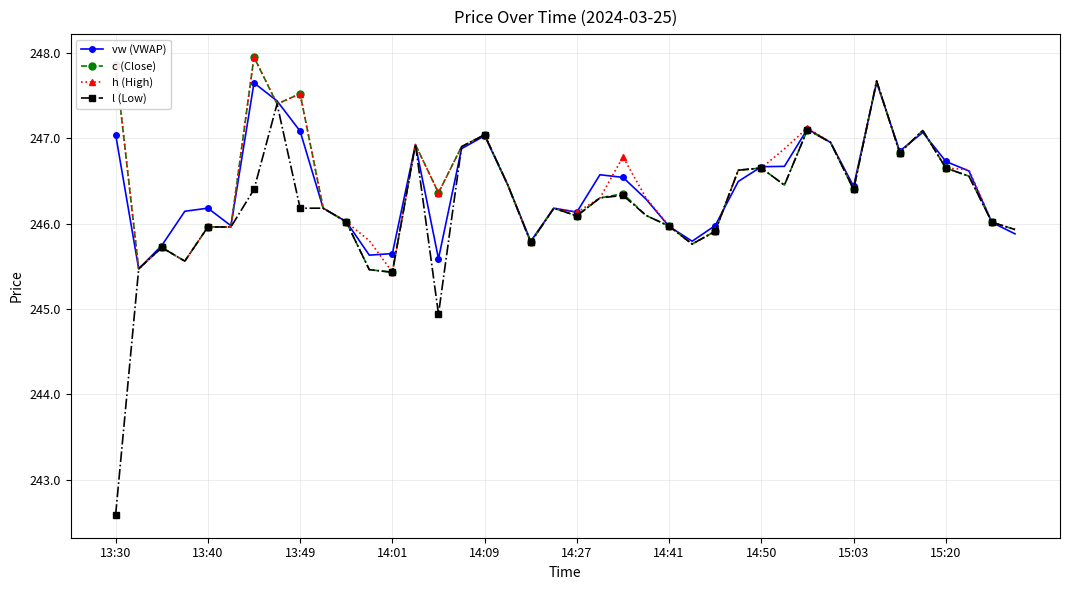

What is the difference between the maximum and minimum values in the l (Low) series?

5.1